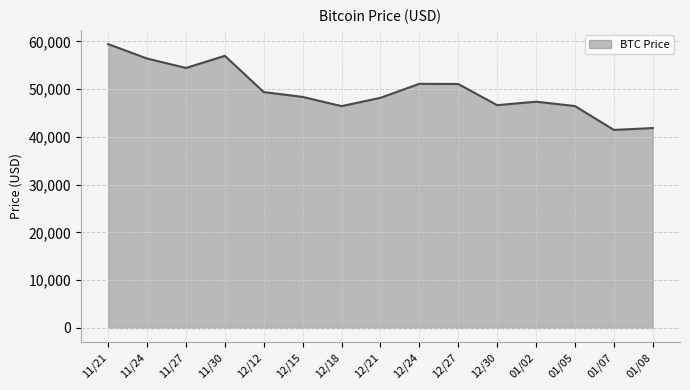

True or false: there are more than 0 points higher than both neighbors.

True